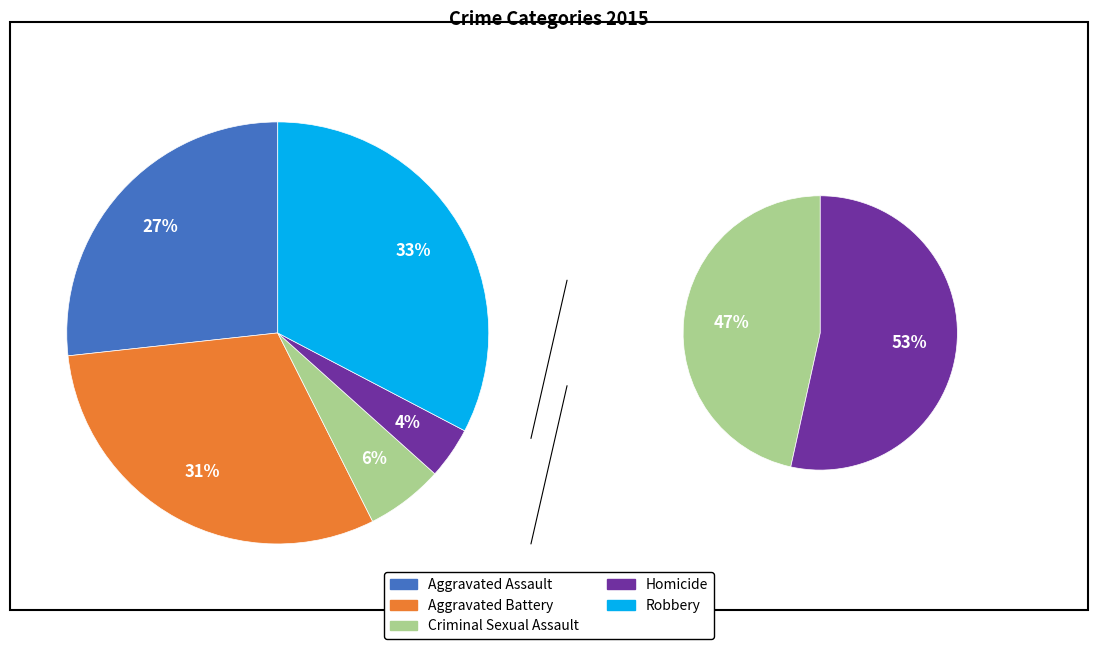

True or false: Homicide accounts for 4% of the total.

True